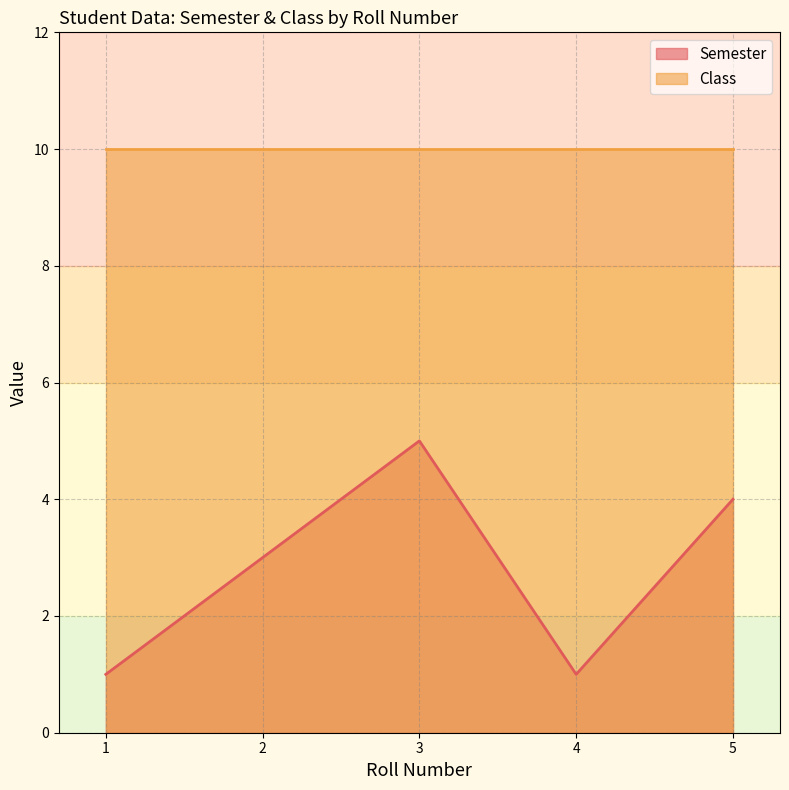

Which has a higher value, 1 or 4?

1